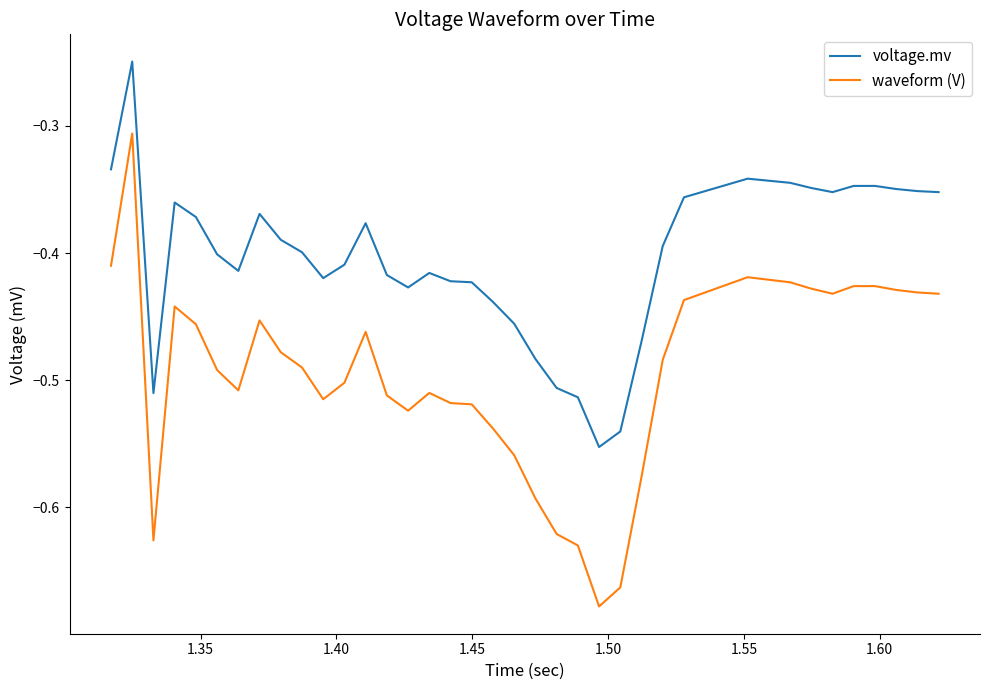

Rank the series by their average value, from lowest to highest.

waveform (V), voltage.mv